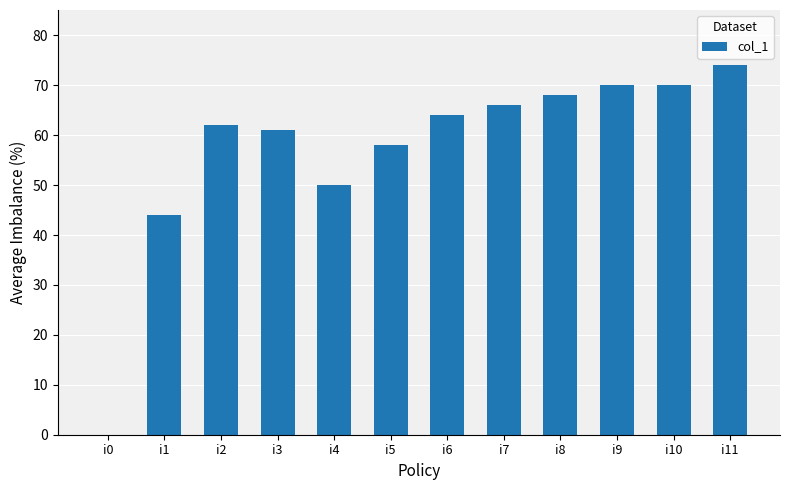

What is the change in value from i5 to i6?

+6